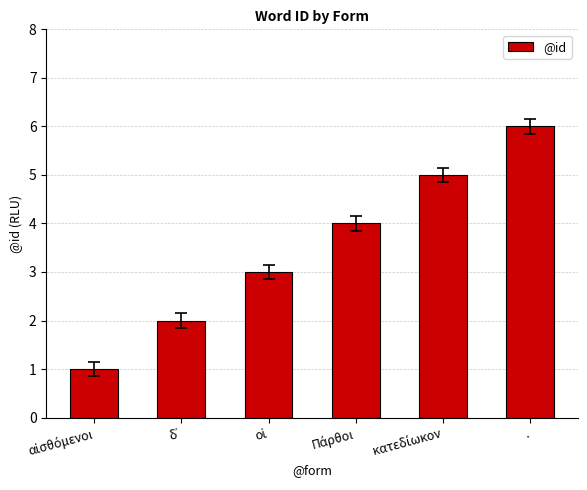

What is the average value?

4